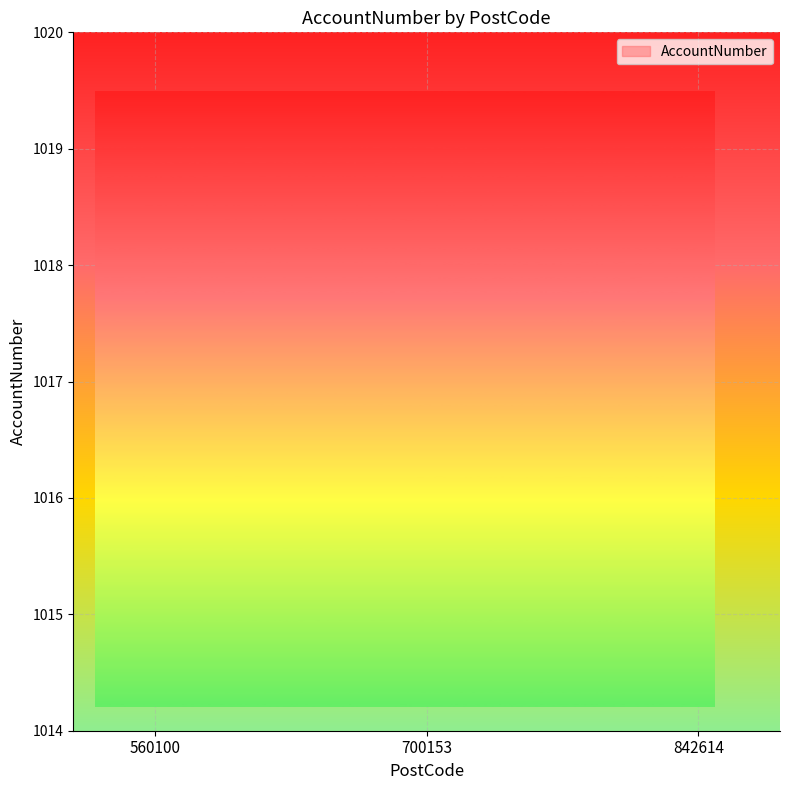

Approximately how many times larger is the value at 700153 compared to 560100?

1.0